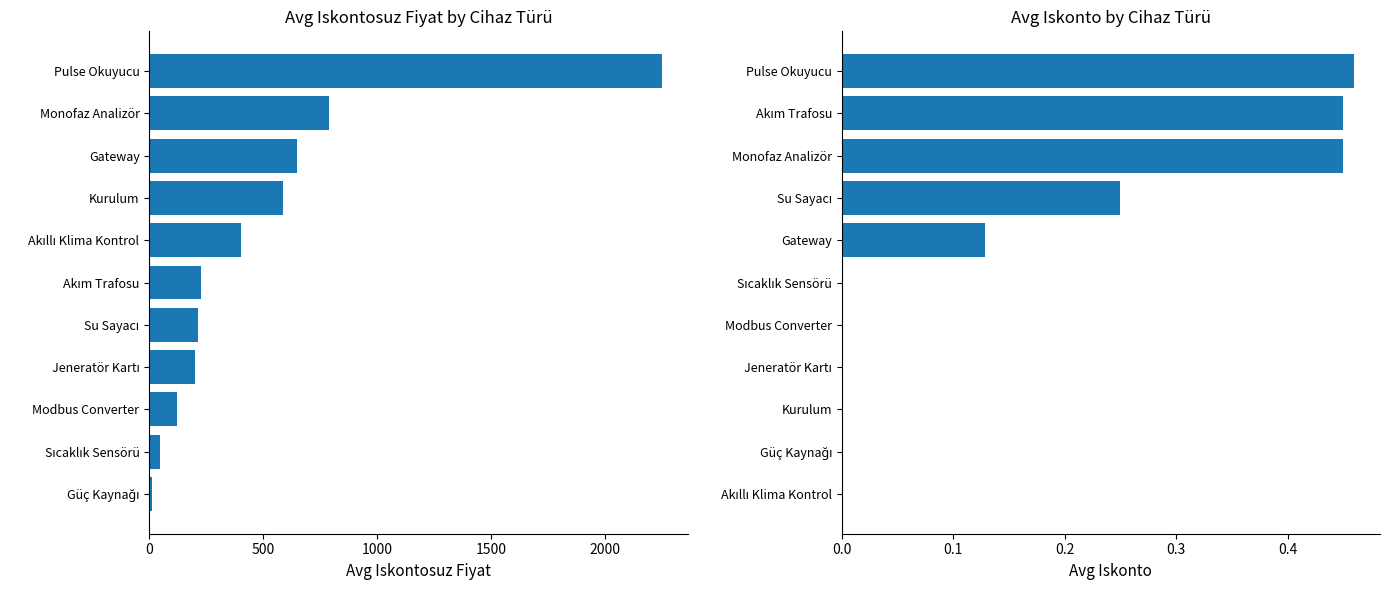

Which series has the widest spread of values?

Avg Iskontosuz Fiyat